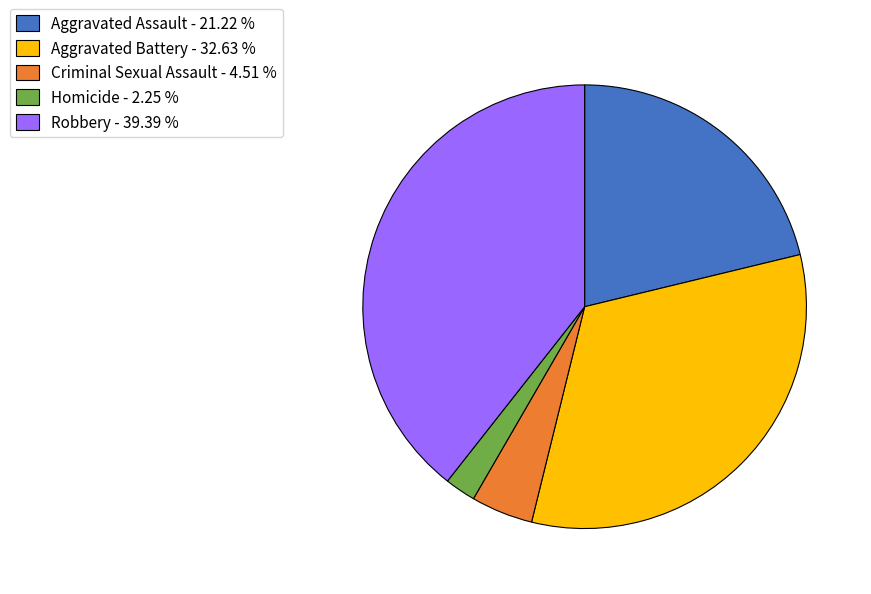

Combined, do Criminal Sexual Assault - 4.51 % and Aggravated Battery - 32.63 % account for over 50%?

No